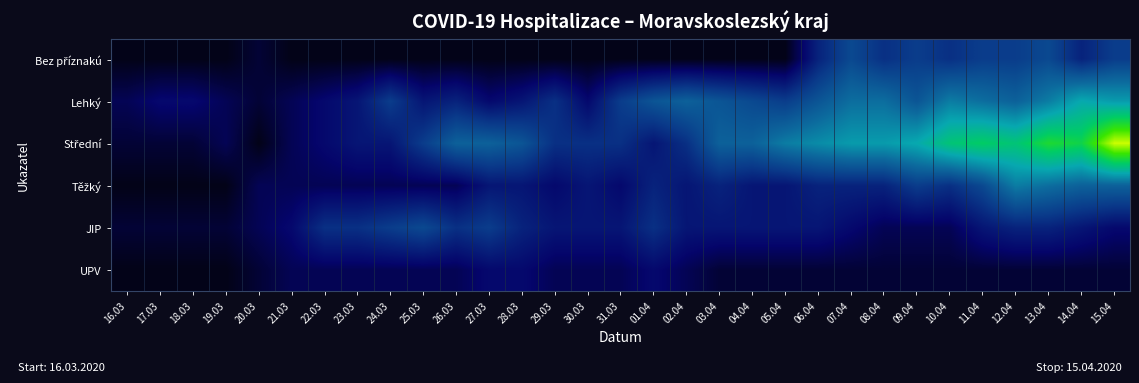

At how many categories does at least one series exceed 0?

31